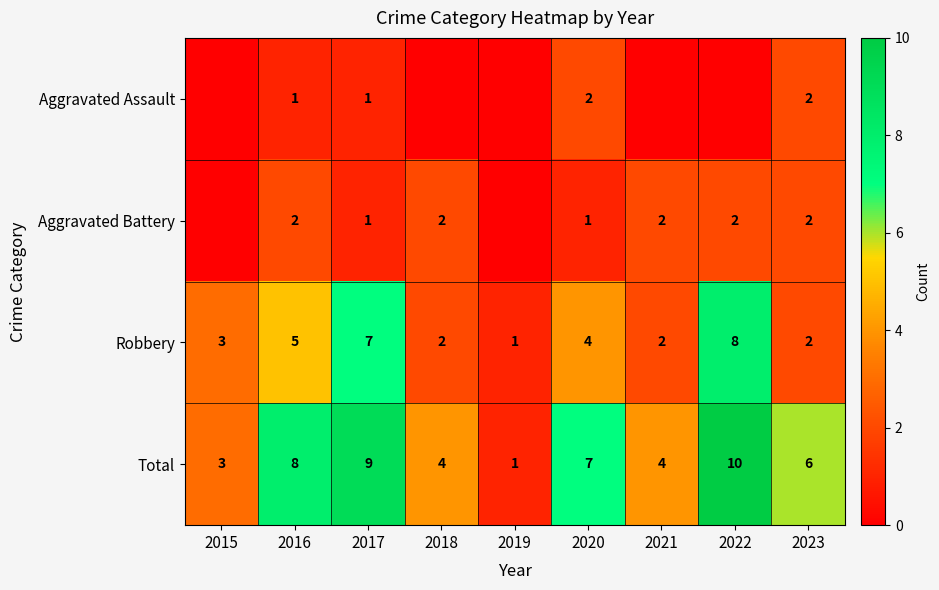

What is the greatest value displayed?

10